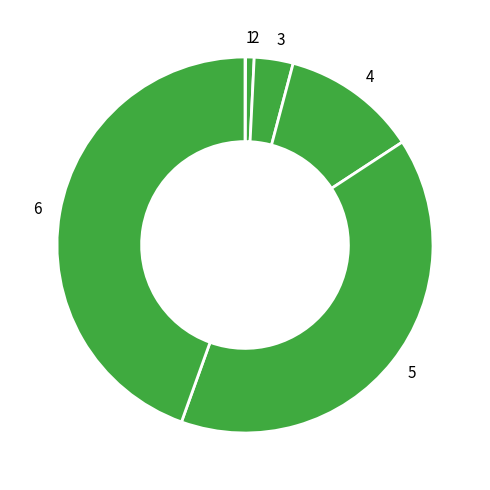

What is the largest slice in the pie chart?

6